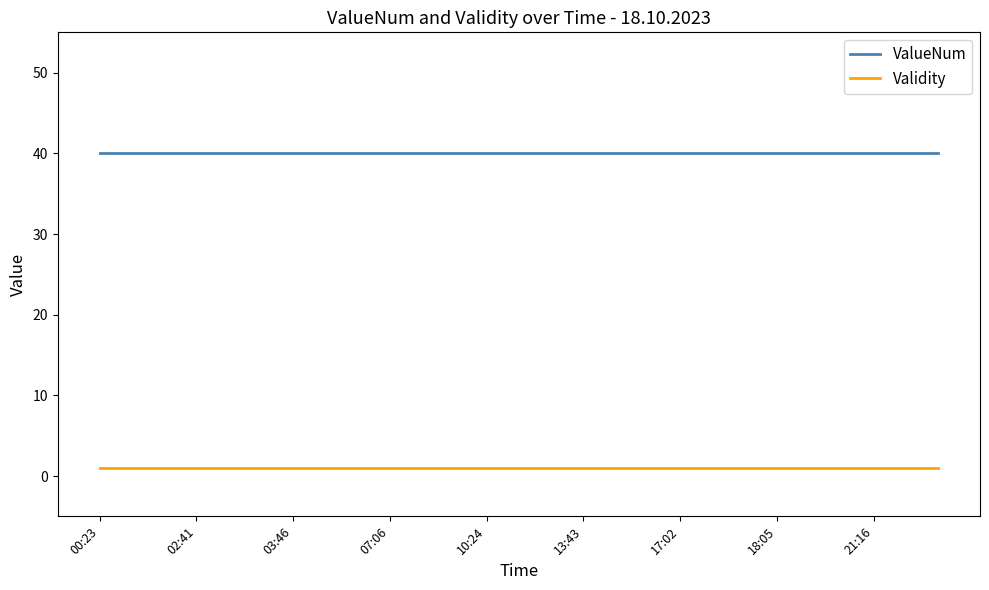

True or false: ValueNum and Validity intersect in this chart.

False